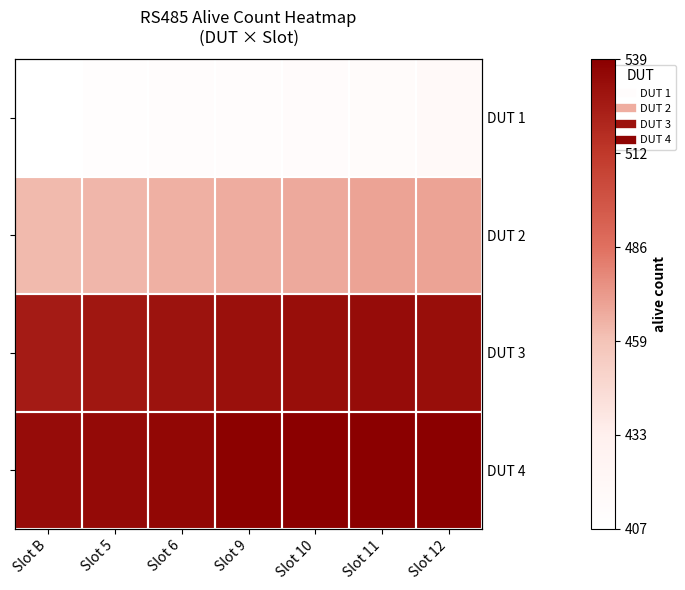

Rank the categories by DUT 3 value from highest to lowest.

Slot 11, Slot 10, Slot 12, Slot 9, Slot 6, Slot 5, Slot B